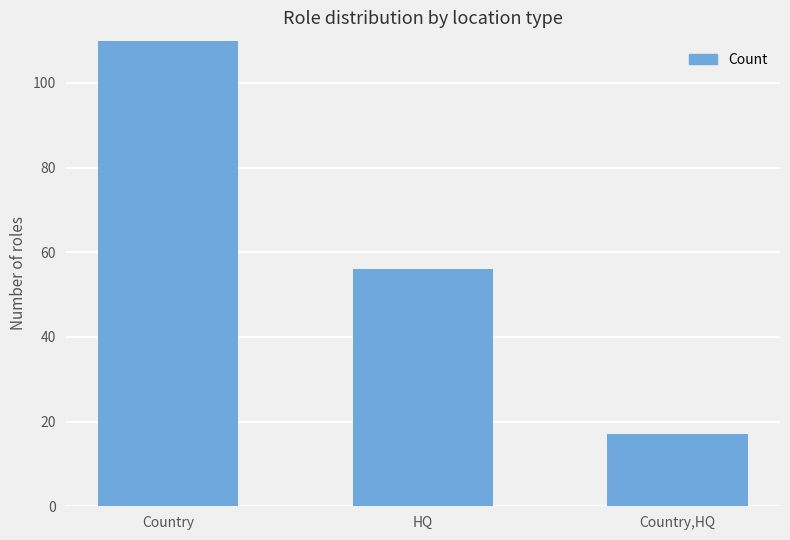

What position from the left is Country,HQ?

3